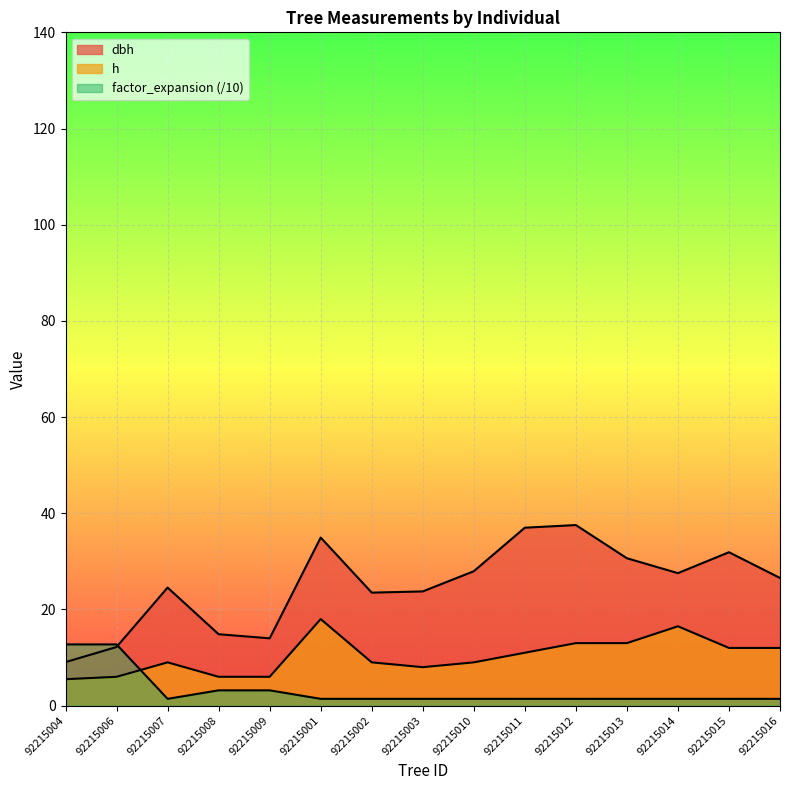

What is the value of the h point at the 10th from the left?

11.0